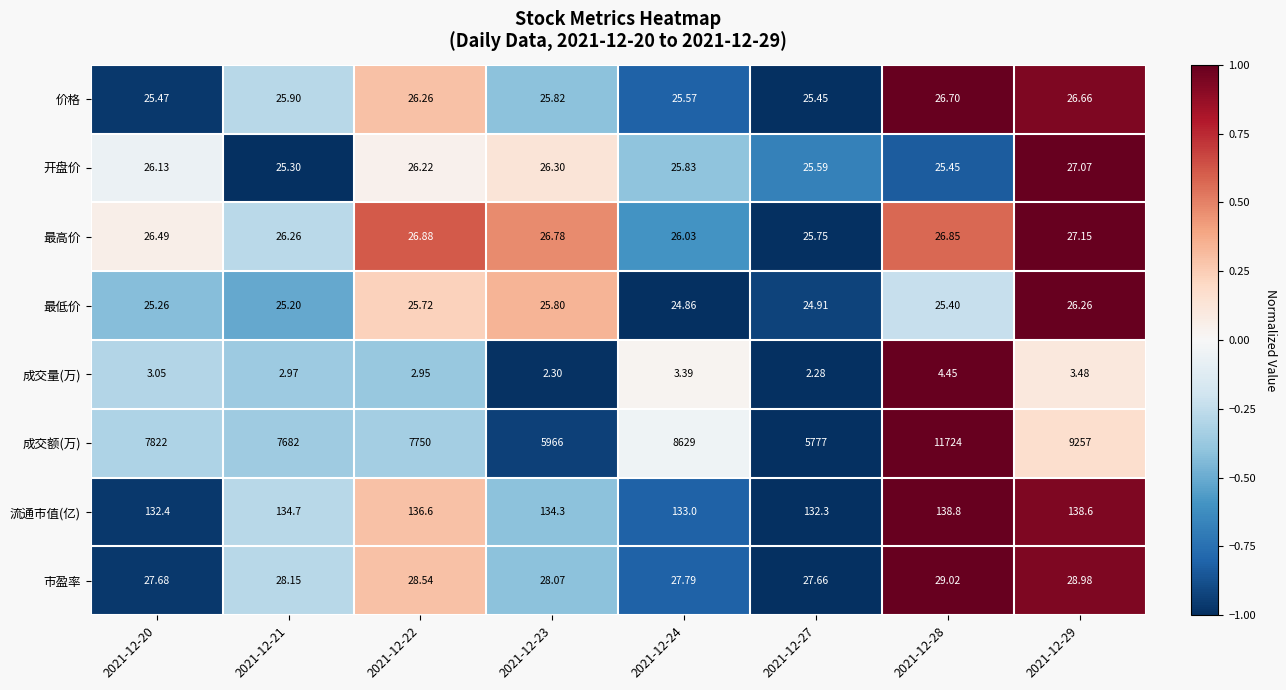

List the series in order of their peak value, highest first.

成交额(万), 流通市值(亿), 市盈率, 最高价, 开盘价, 价格, 最低价, 成交量(万)